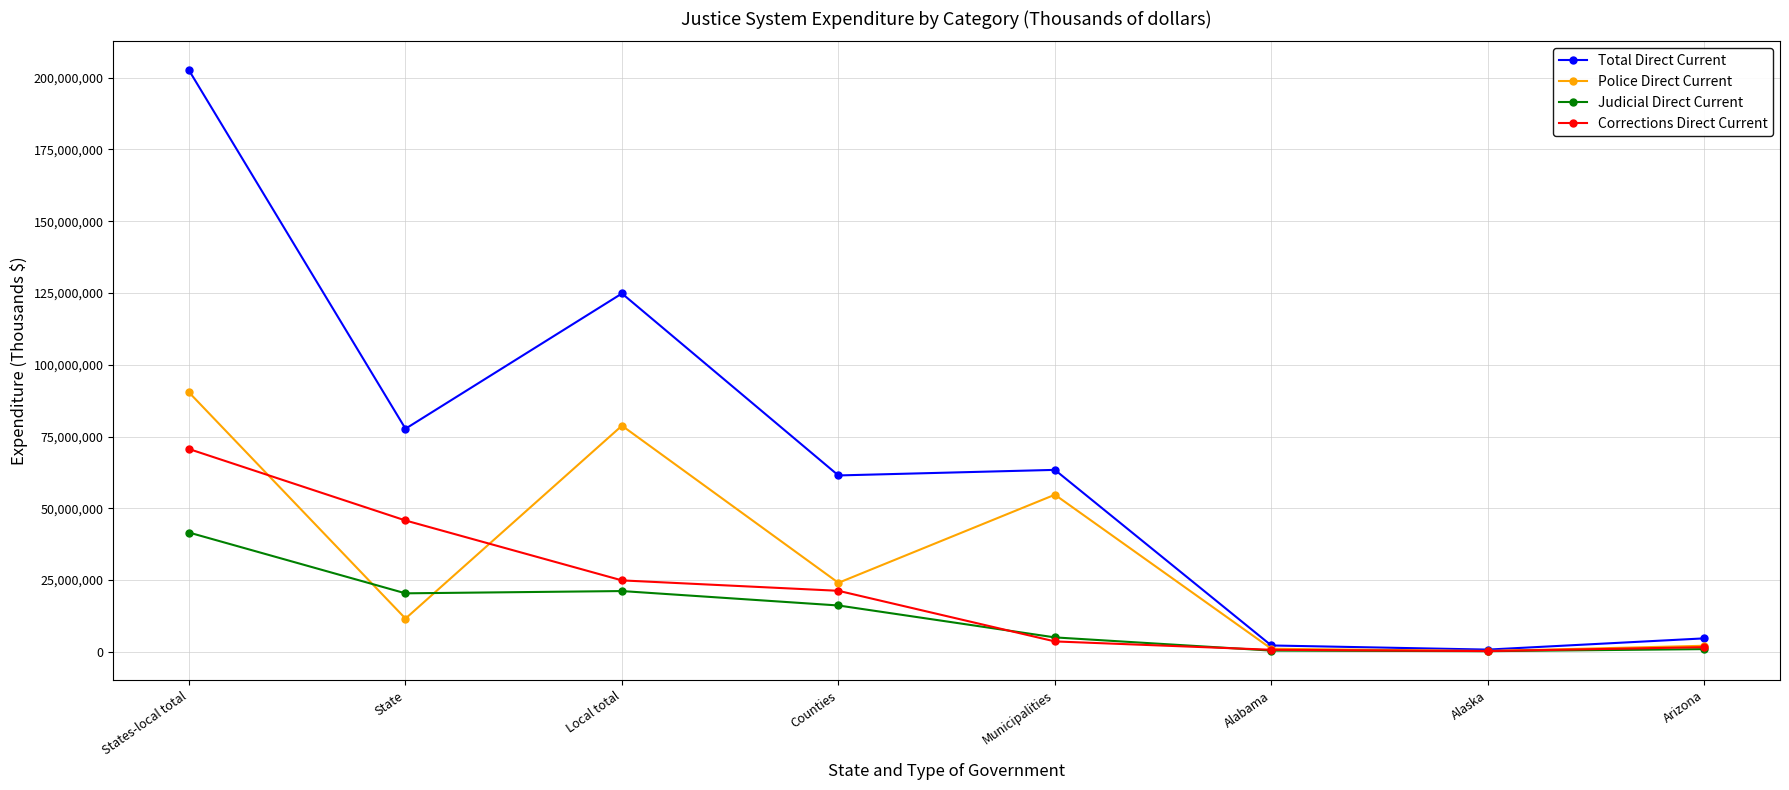

The value of Corrections Direct Current at Local total is 37085444. True or false?

False